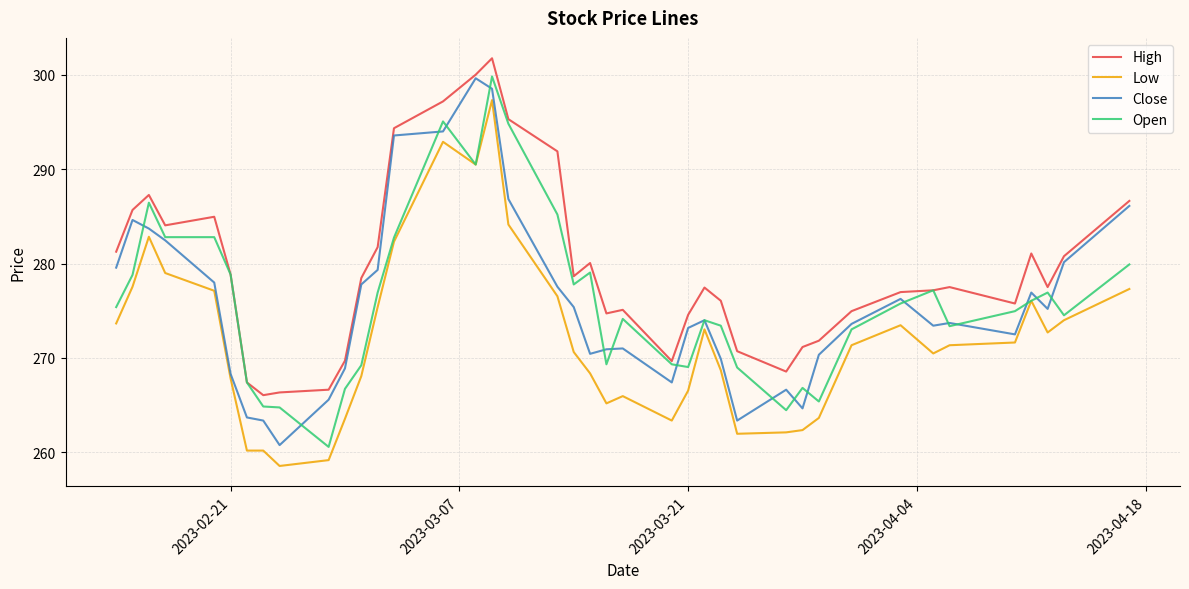

True or false: Close has more than 1 interior local peaks.

True